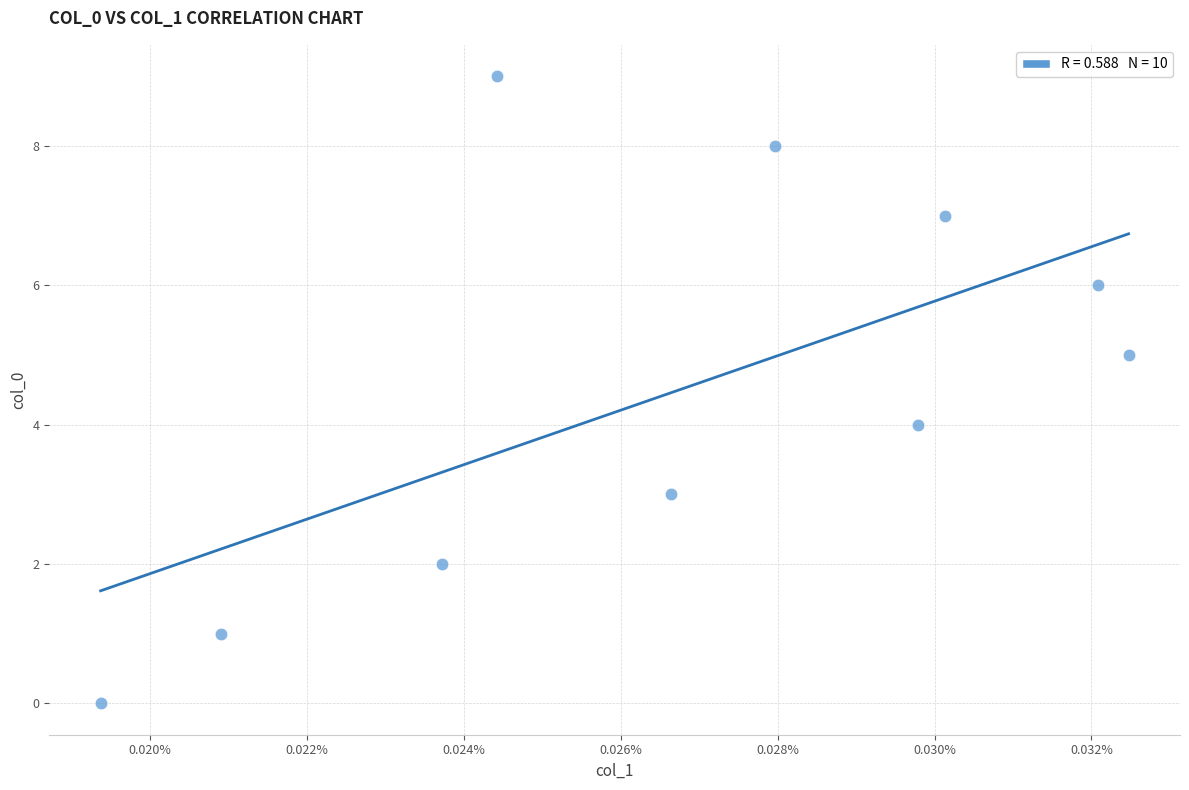

What is the range of Y values (max minus min)?

9